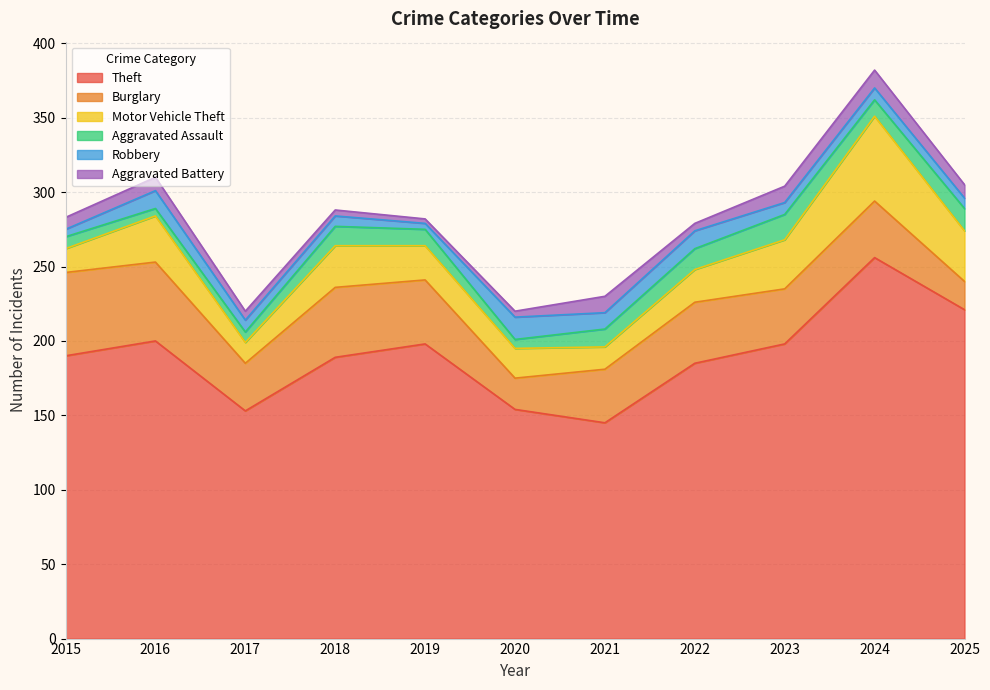

True or false: Robbery and Aggravated Battery intersect in this chart.

True